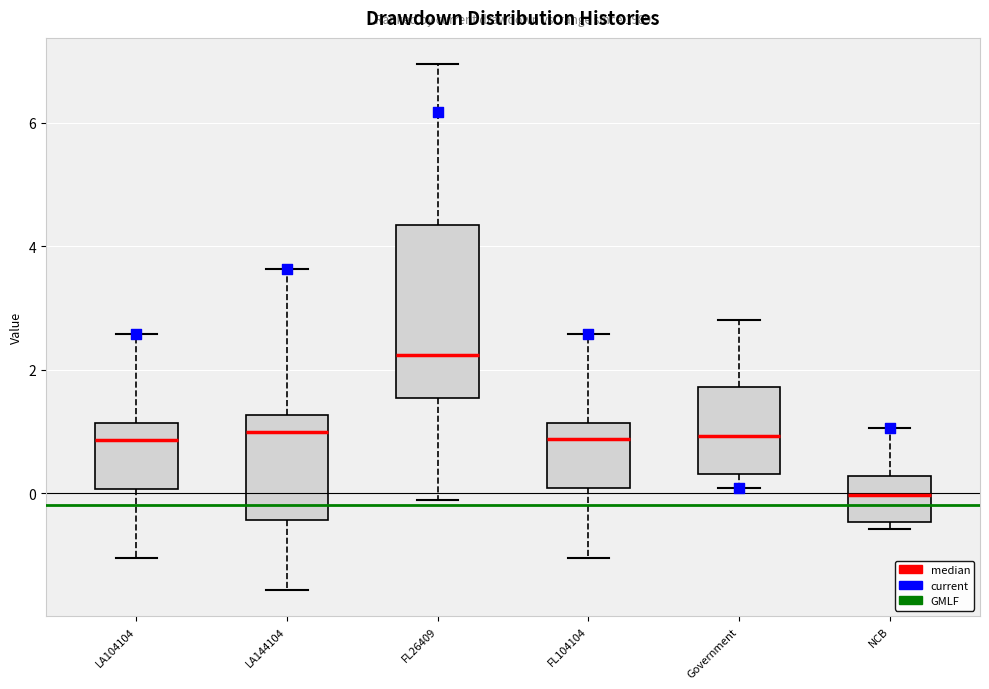

Reading left to right, transcribe this box plot: for each box, give where its median line is, the range the box spans, and where its two whiskers end, as read against the y-axis. The values are not printed on the chart, so give them approximately, as read against the axis.

LA104104: median 0.8, box 0.0 to 1.2, whiskers -1.0 to 2.6
LA144104: median 1.0, box -0.4 to 1.2, whiskers -1.6 to 3.6
FL26409: median 2.2, box 1.6 to 4.4, whiskers -0.2 to 7.0
FL104104: median 0.8, box 0.0 to 1.2, whiskers -1.0 to 2.6
Government: median 1.0, box 0.4 to 1.8, whiskers 0.0 to 2.8
NCB: median 0.0, box -0.4 to 0.2, whiskers -0.6 to 1.0